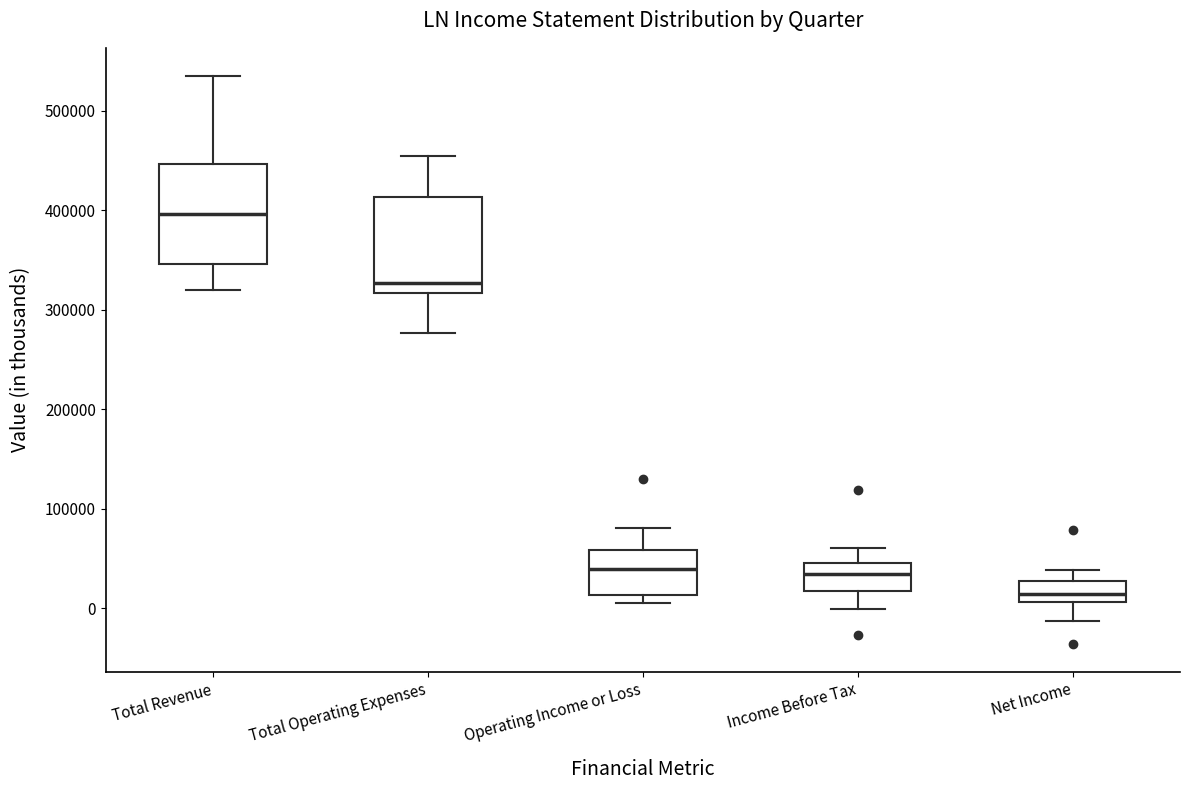

Reading left to right, transcribe this box plot: for each box, give where its median line is, the range the box spans, and where its two whiskers end, as read against the y-axis. The values are not printed on the chart, so give them approximately, as read against the axis.

Total Revenue: median 400000, box 350000 to 450000, whiskers 320000 to 530000
Total Operating Expenses: median 330000, box 320000 to 410000, whiskers 280000 to 450000
Operating Income or Loss: median 40000, box 10000 to 60000, whiskers 10000 (just below the box's lower edge) to 80000
Income Before Tax: median 30000, box 20000 to 50000, whiskers 0 to 60000
Net Income: median 10000 (inside the box), box 10000 to 30000, whiskers -10000 to 40000